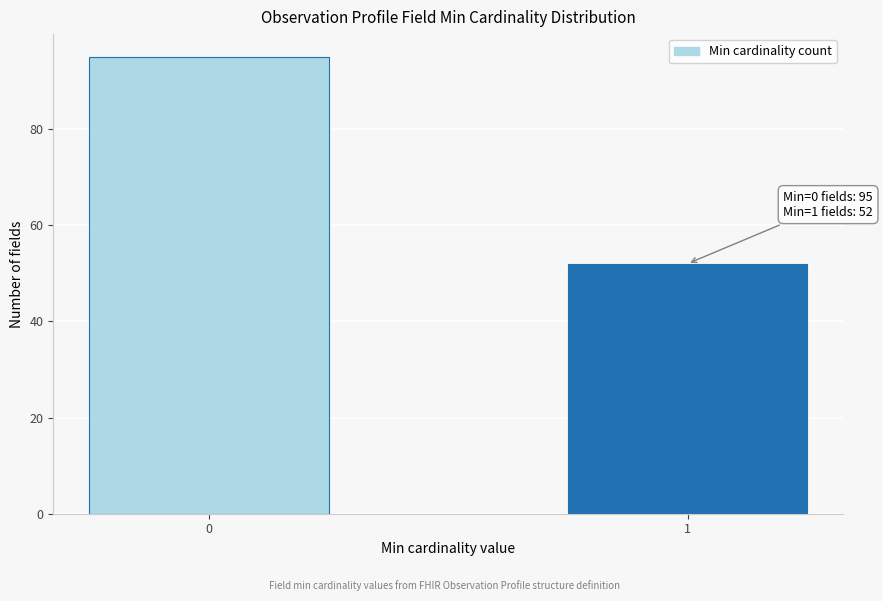

Reading left to right, list all the values displayed in this chart.

95	52